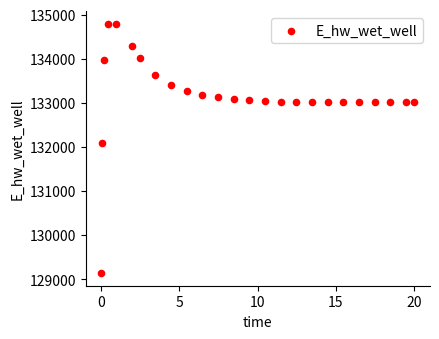

What Y value in the scatter plot is closest to 131964?

132087.7